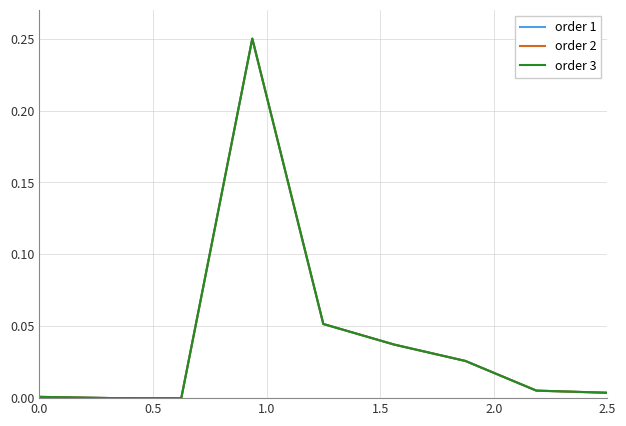

At how many categories does at least one series exceed 0?

8